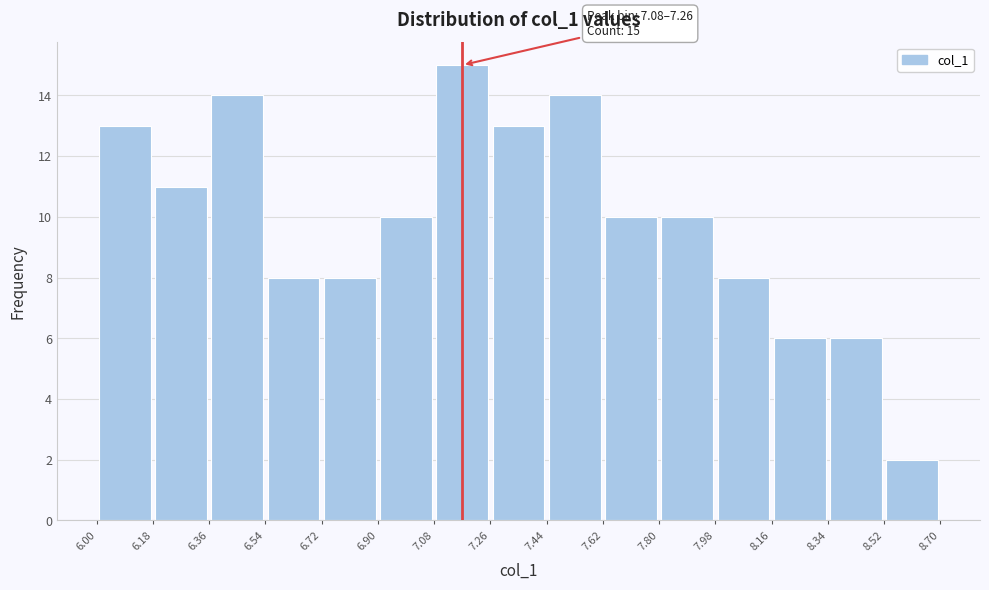

Which range on the x-axis has the tallest bar?

7.08 to 7.26